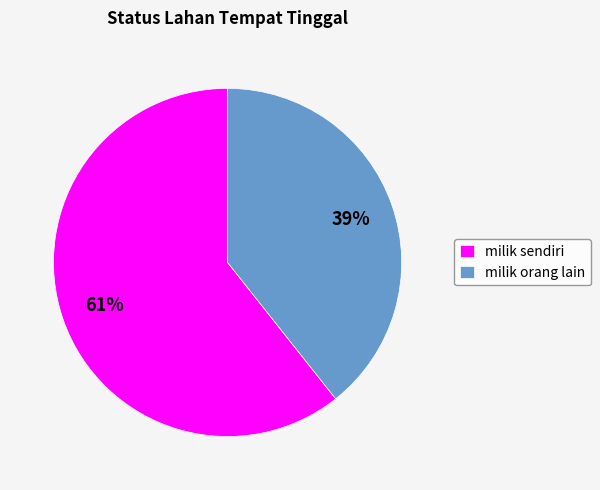

How many segments does this pie chart have?

2